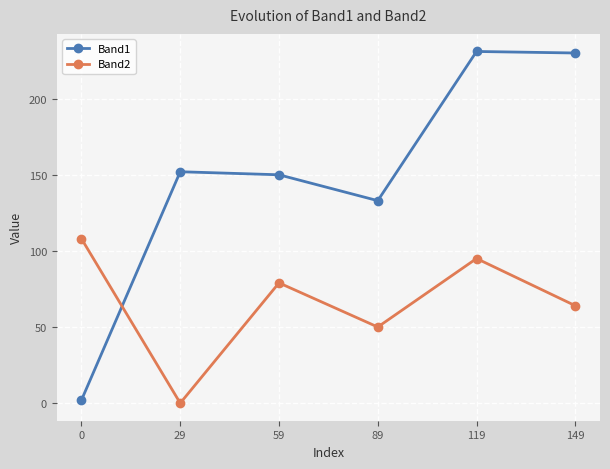

What is the average value of the Band1 series?

150